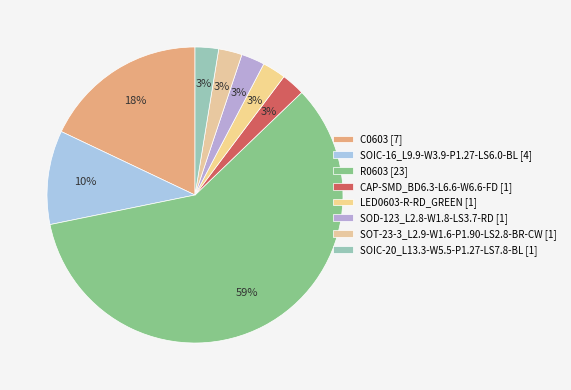

What is the smallest slice in the pie chart?

CAP-SMD_BD6.3-L6.6-W6.6-FD